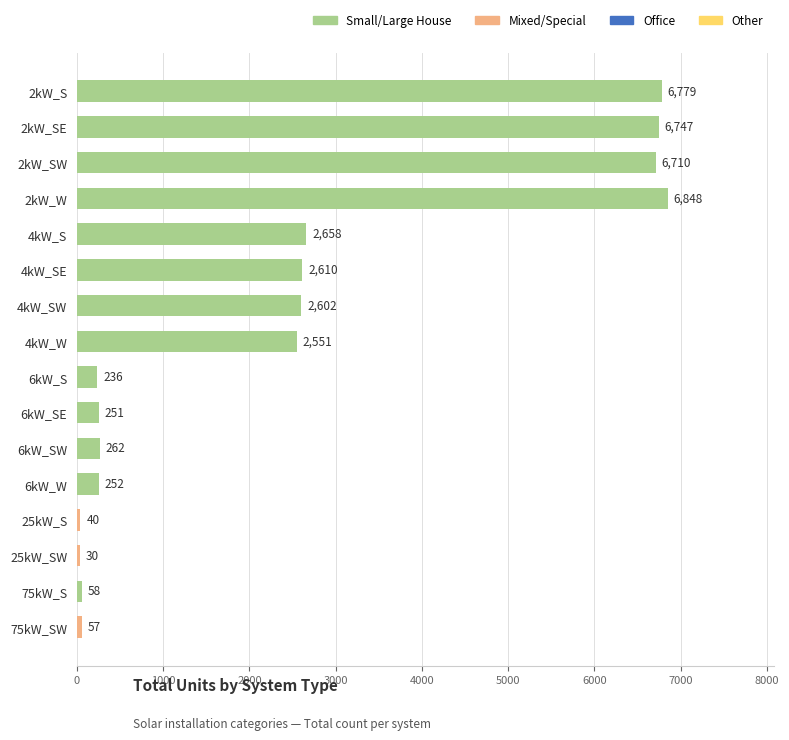

The value at 2kW_W is 3243. True or false?

False